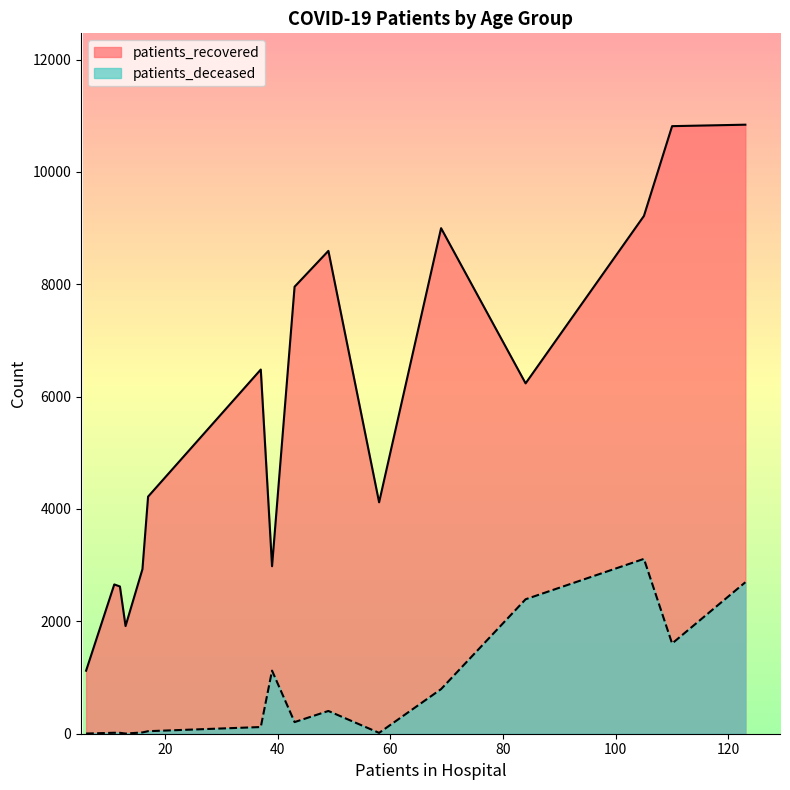

How many interior local valleys does the patients_recovered series have?

4